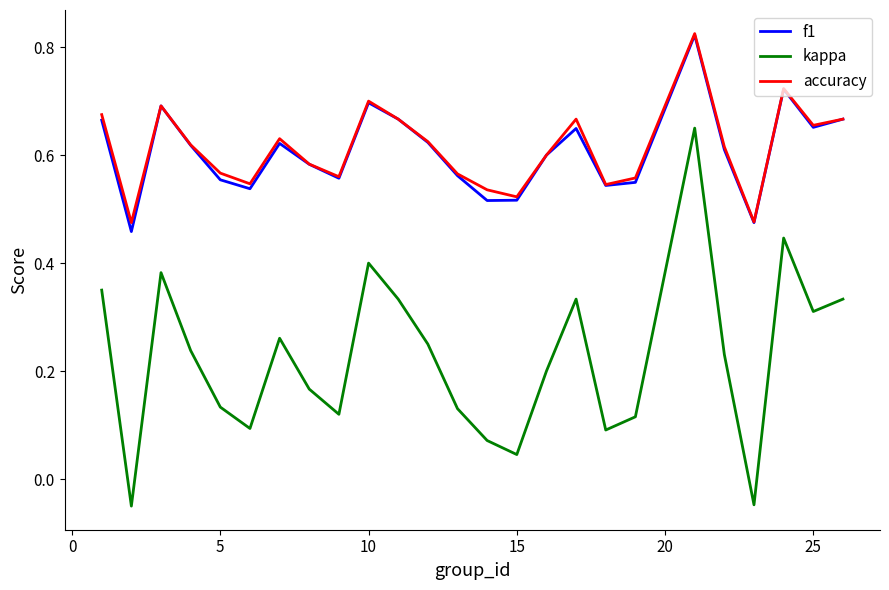

True or false: f1 and kappa cross at least once.

False